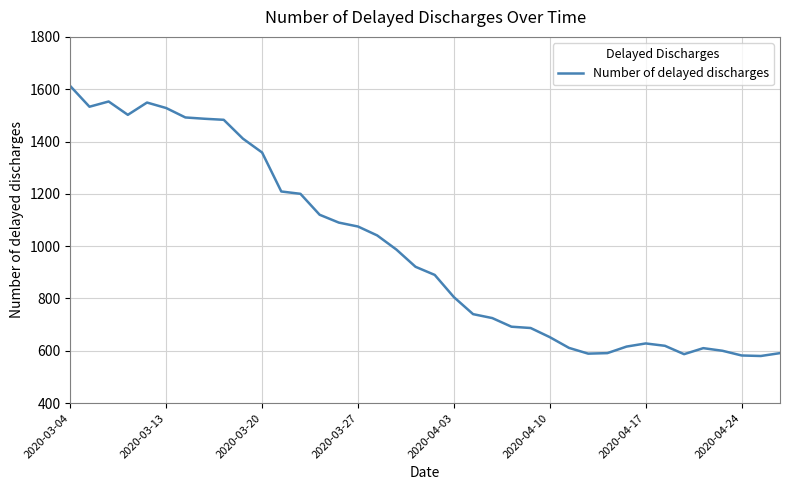

What is the smallest value displayed?

580